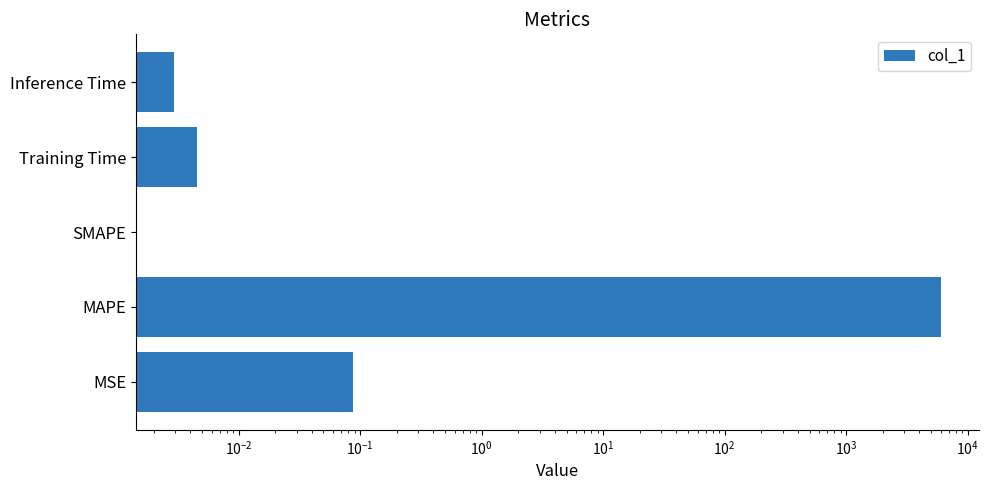

Are the bars horizontal?

Yes